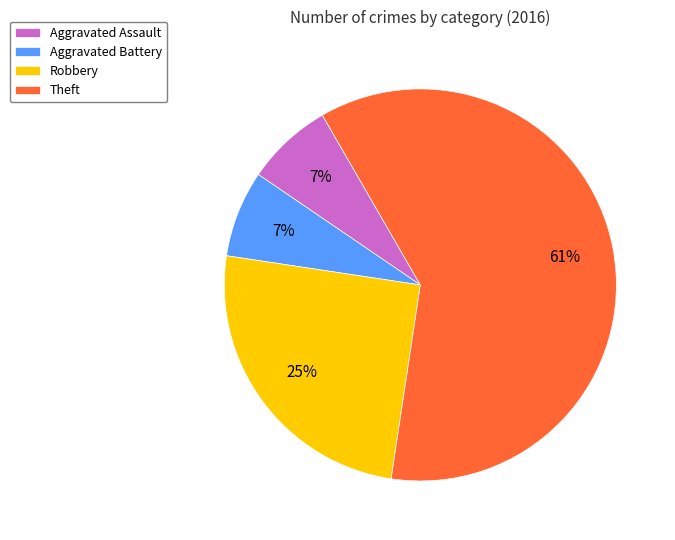

Is there any slice that represents more than half of the pie?

Yes